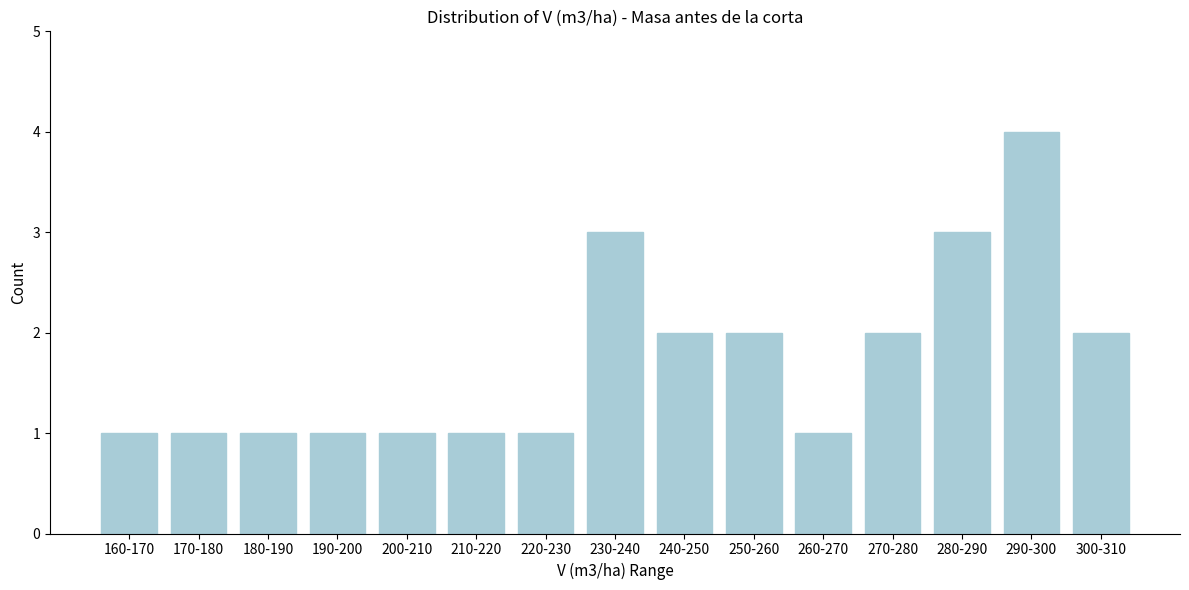

Reading right to left, transcribe all the data shown in this chart.

2	4	3	2	1	2	2	3	1	1	1	1	1	1	1